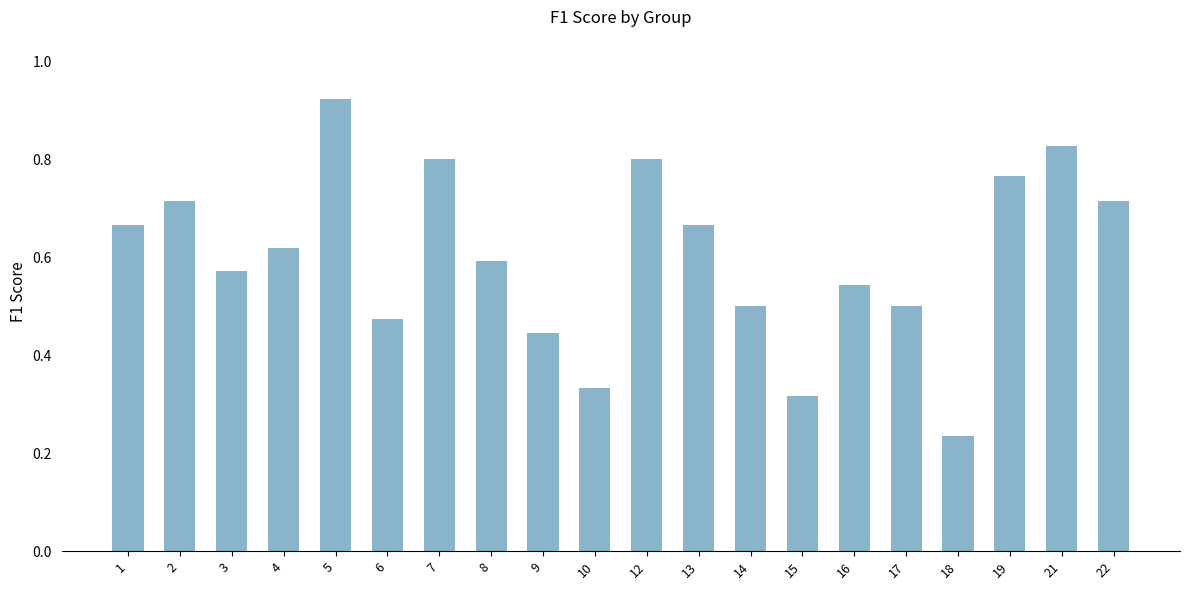

Is it true that the value at 22 is 1.1?

False